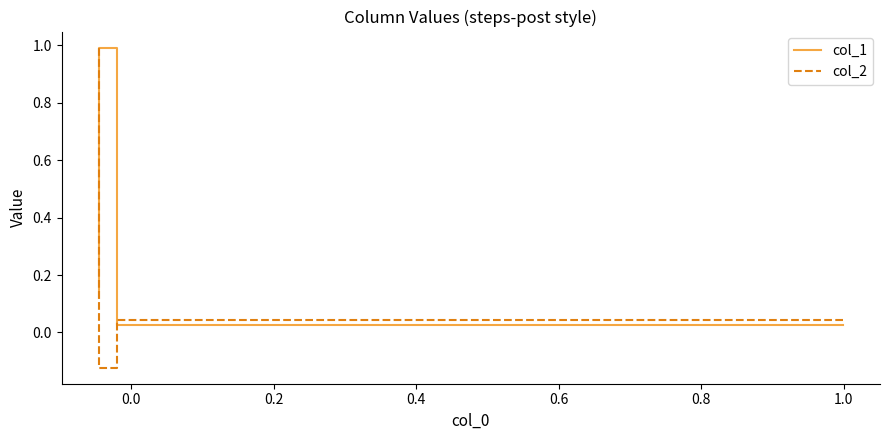

Is the value of col_2 at −0.2 greater than the value of col_1 at 0.0?

No